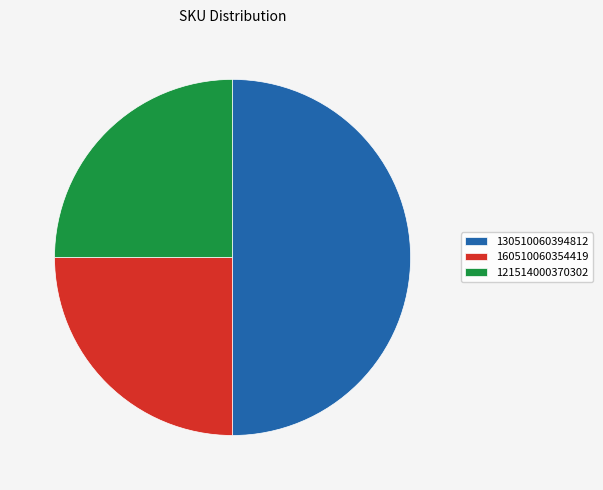

Does 121514000370302 represent more than half of the total?

No